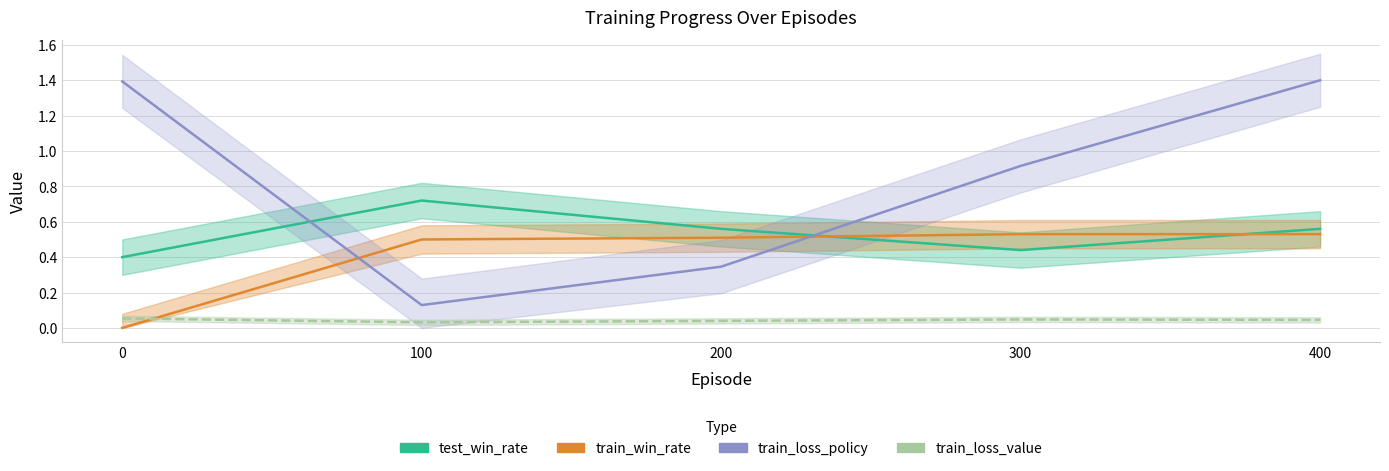

Rank the series at 0 from highest to lowest value.

train_loss_policy, test_win_rate, train_loss_value, train_win_rate